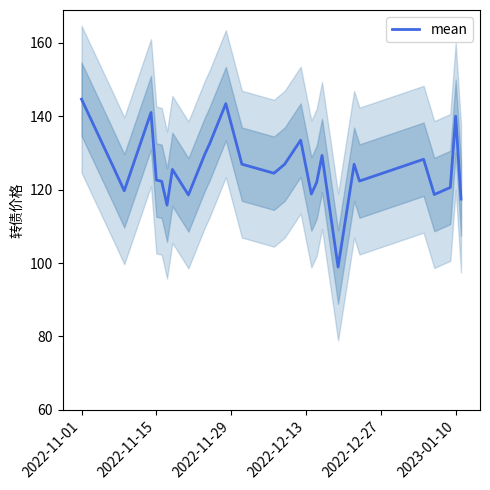

What is the highest value of the mean series?

144.6